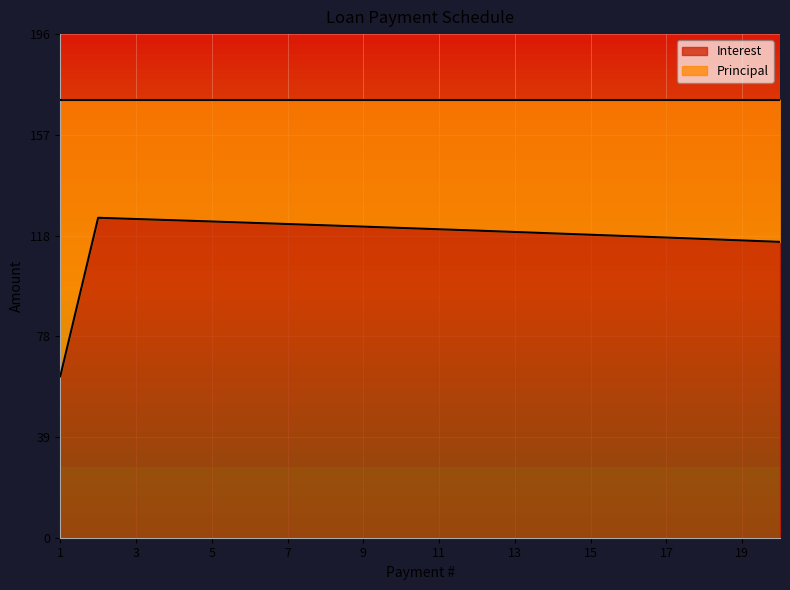

What is the change in value from 12 to 16?

-2.2